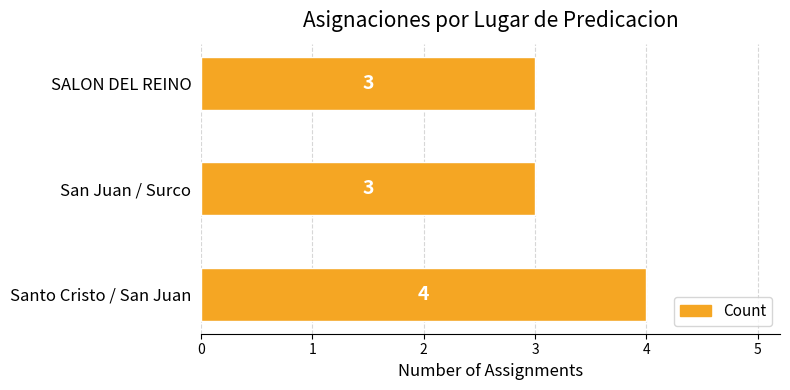

Is it true that the value at Santo Cristo / San Juan is 4?

True